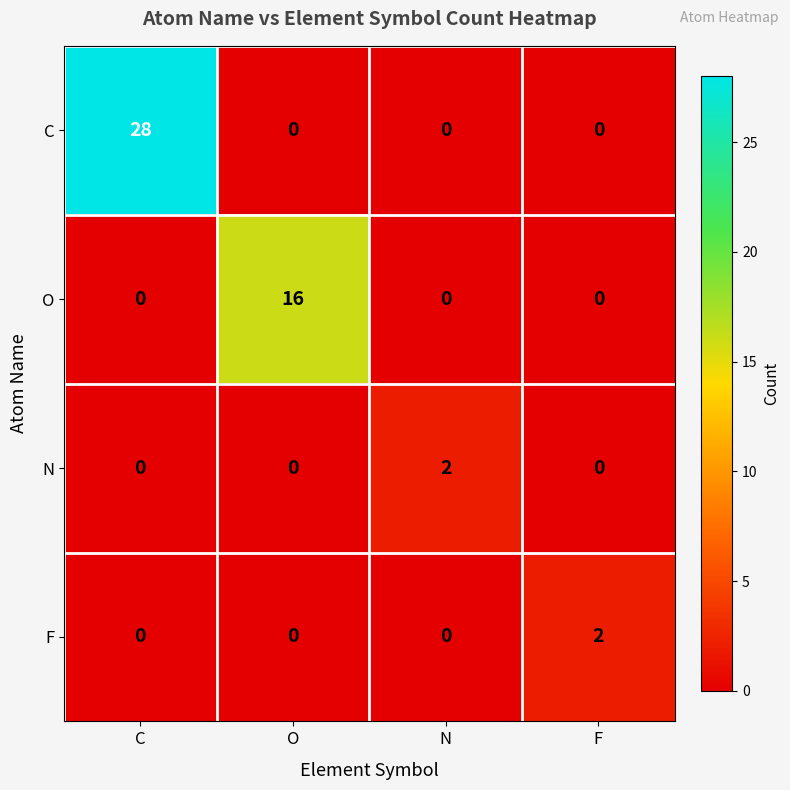

Which series has the largest range (max minus min)?

C